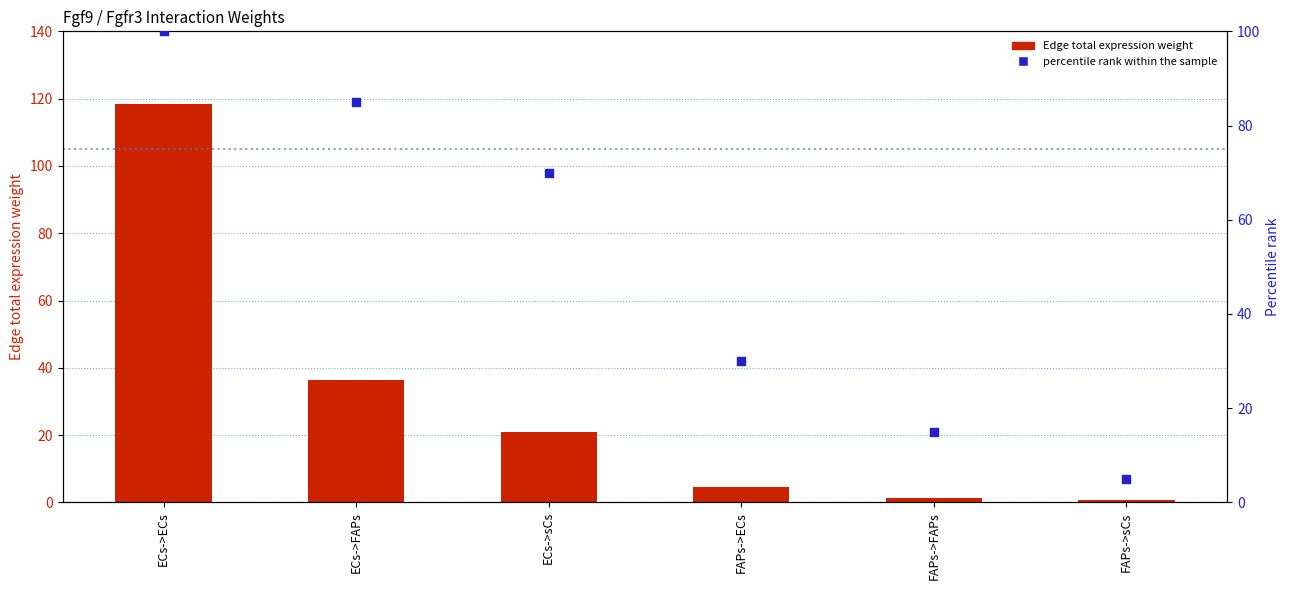

Which series has the largest total across all categories?

percentile rank within the sample